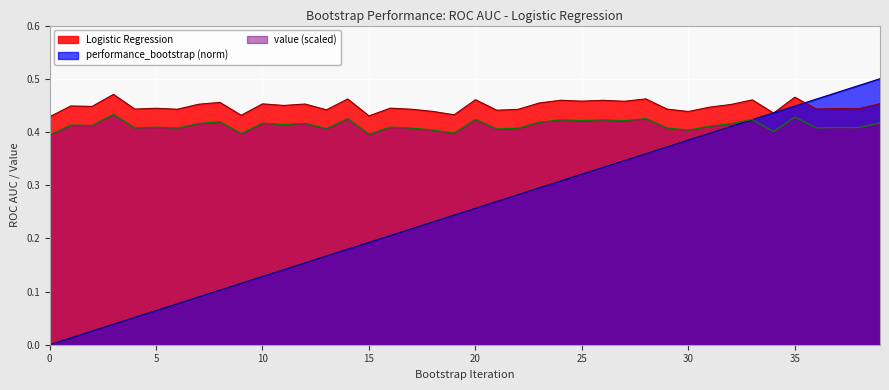

Count the number of categories in the chart.

40